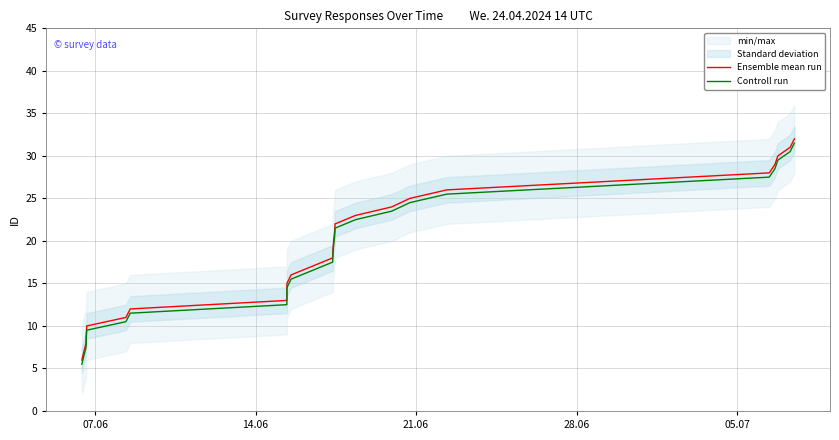

Reading right to left, extract all data points from this chart.

Ensemble mean run: 32.0	31.0	30.0	29.0	28.0	27.0	26.0	25.0	24.0	23.0	22.0	21.0	20.0	19.0	18.0	16.0	15.0	14.0	13.0	12.0	11.0	10.0	9.0	8.0	6.0
Controll run: 31.5	30.5	29.5	28.5	27.5	26.5	25.5	24.5	23.5	22.5	21.5	20.5	19.5	18.5	17.5	15.5	14.5	13.5	12.5	11.5	10.5	9.5	8.5	7.5	5.5